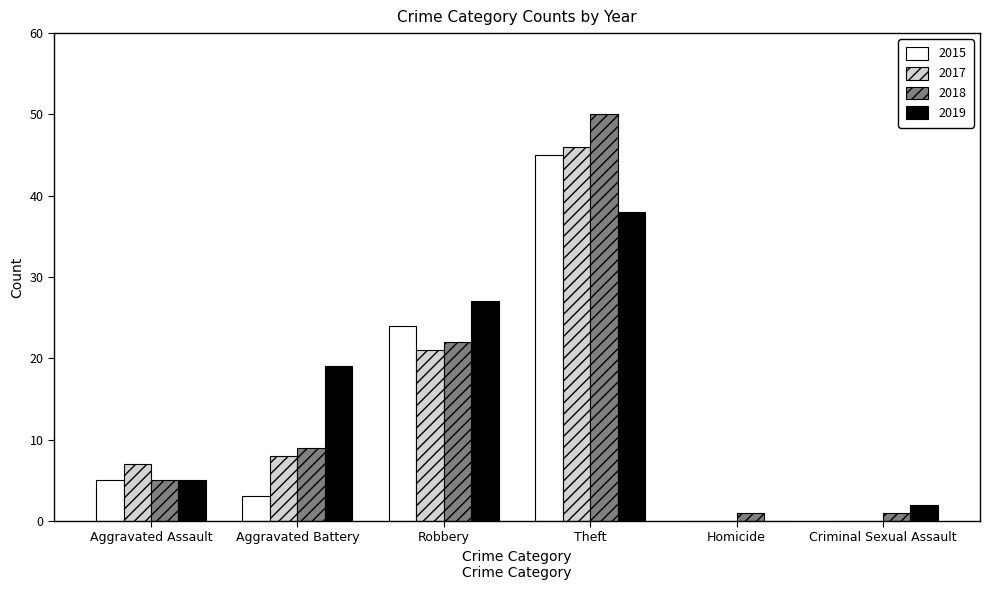

What is the difference between the 2017 values at Homicide and Theft?

46